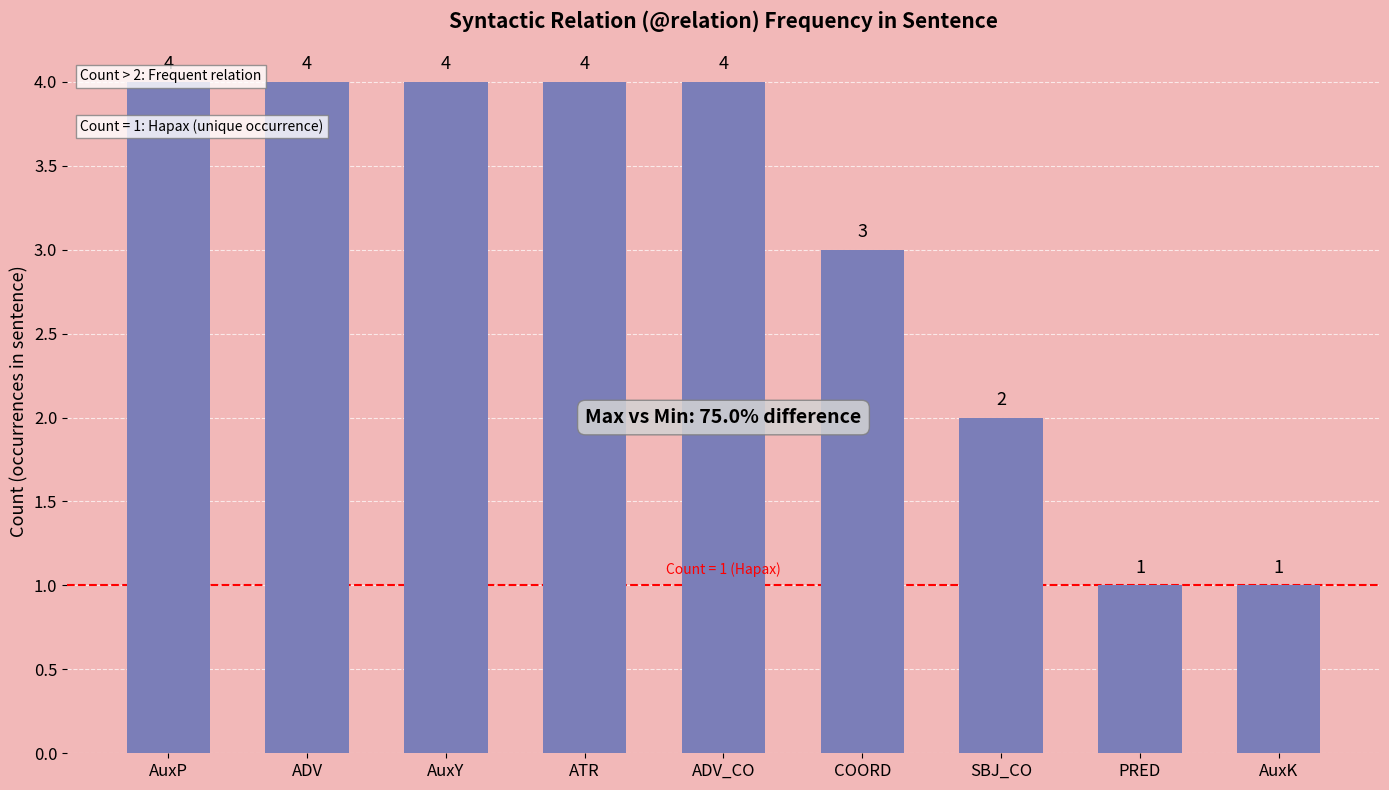

True or false: the data shows 7 at ADV_CO.

False